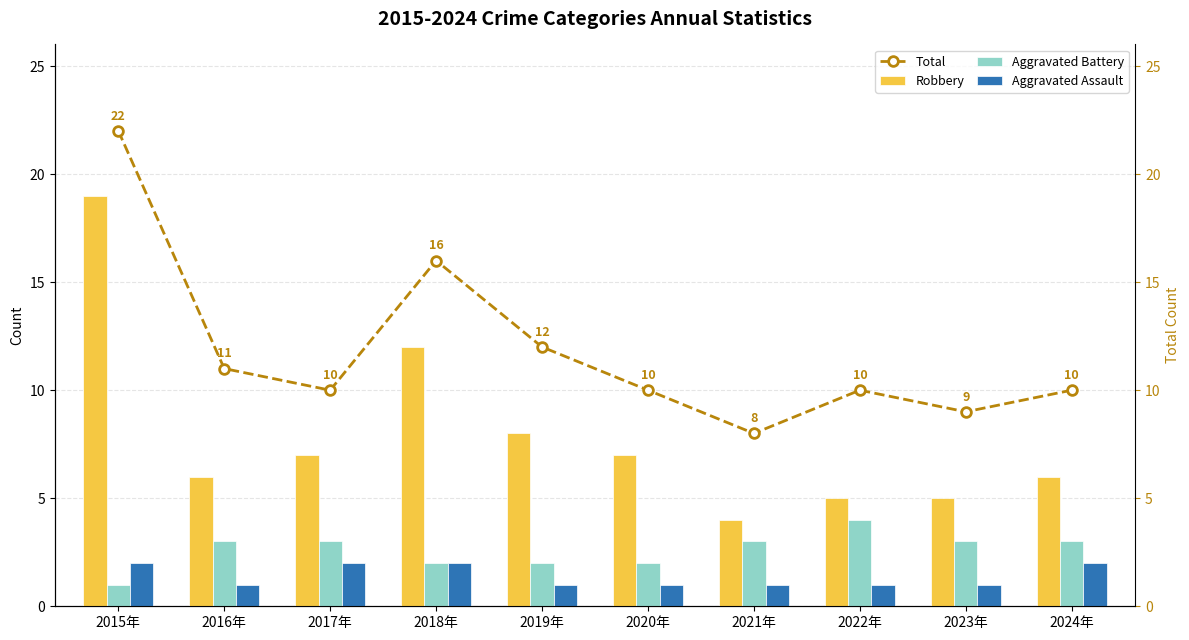

Which series has the largest total across all categories?

Total